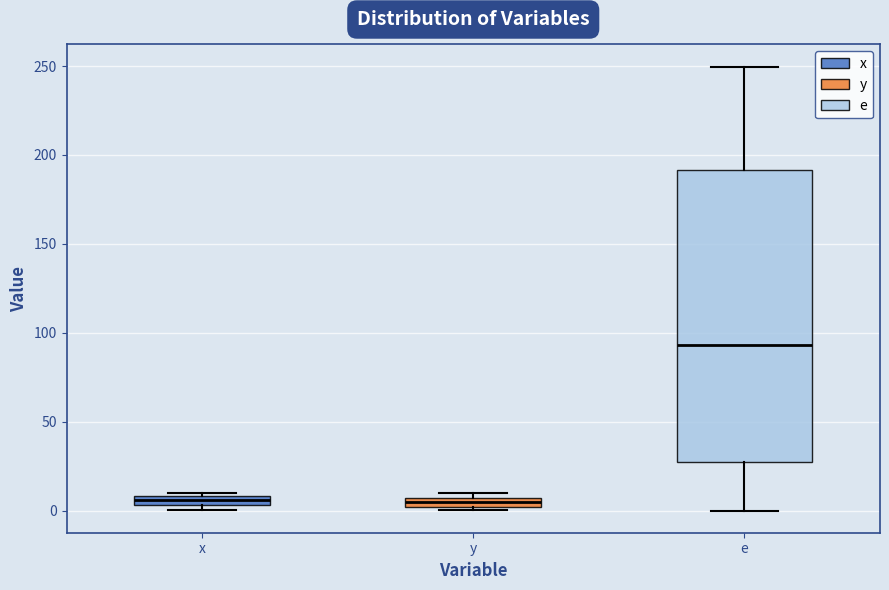

Where does the median line of the box for e sit on the y-axis? The values are not printed on the chart, so give them approximately, as read against the axis.

95